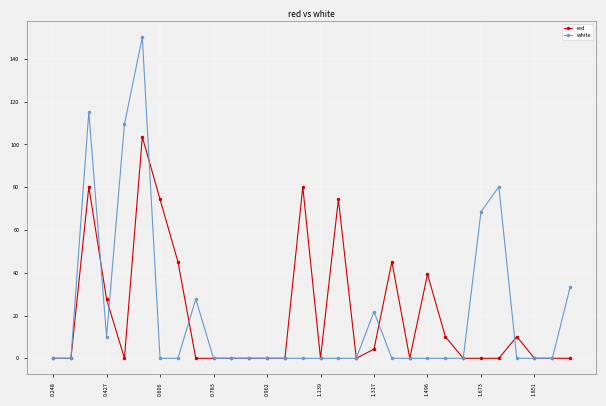

True or false: red has more than 2 interior local peaks.

True